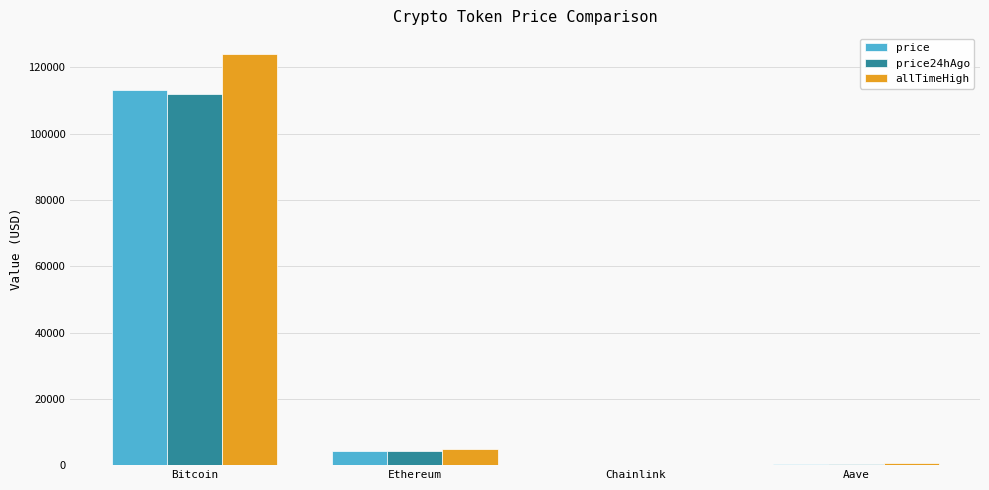

Which series changed the most between Bitcoin and Aave?

allTimeHigh